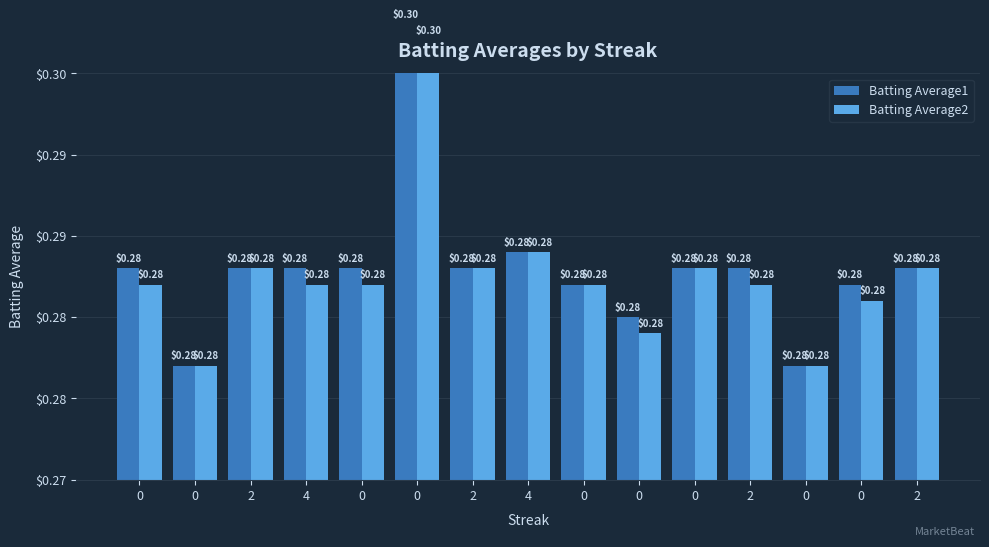

What are all the series names shown in the legend?

Batting Average1, Batting Average2